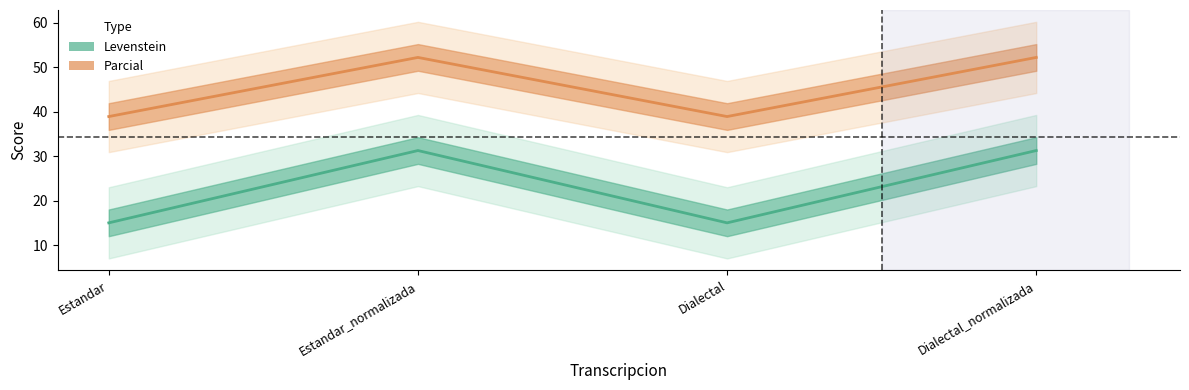

The value of Parcial at Dialectal_normalizada is 52.2. True or false?

True